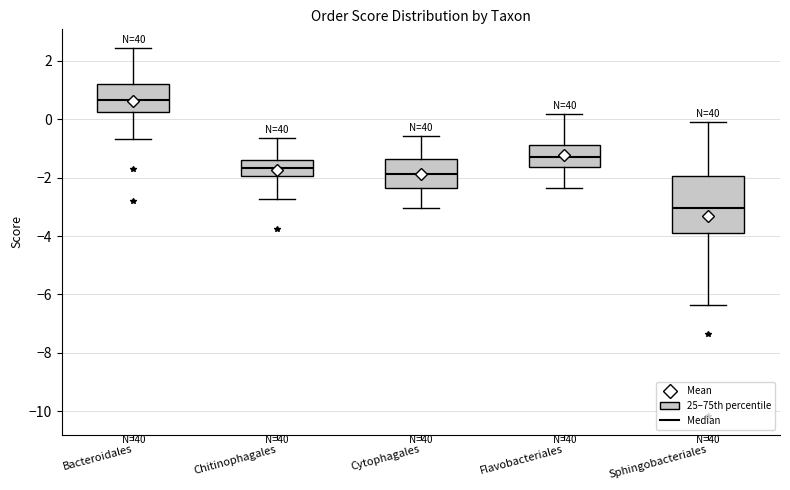

Where is the upper edge of the box for Cytophagales on the y-axis? The values are not printed on the chart, so give them approximately, as read against the axis.

-1.4